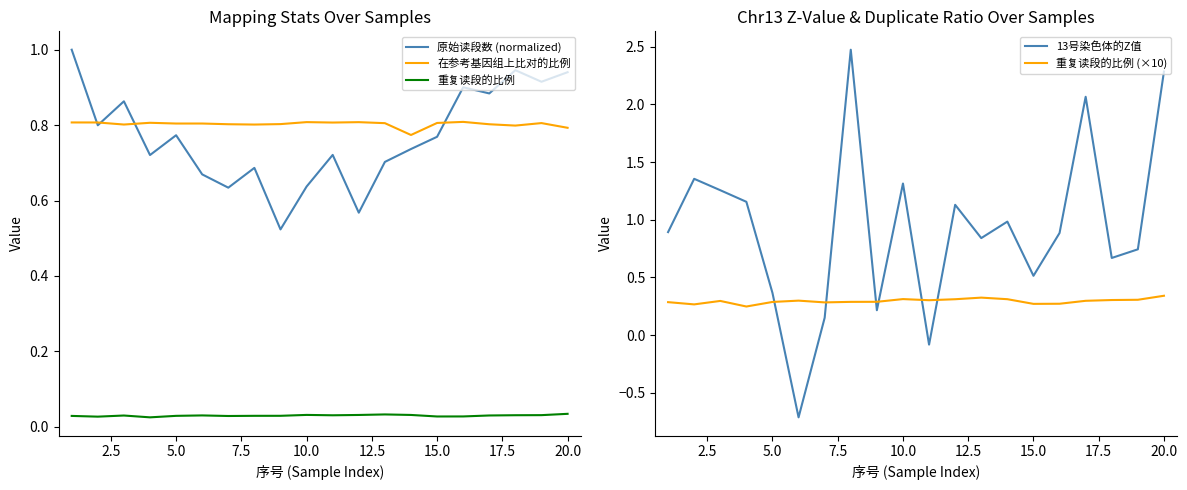

In 重复读段的比例, how many points are lower than both neighbors (excluding endpoints)?

5